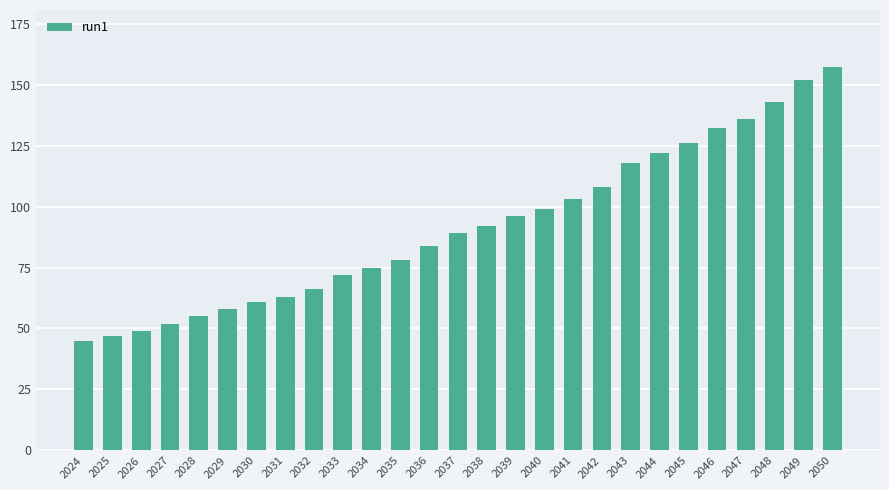

True or false: the data shows 166 at 2039.

False